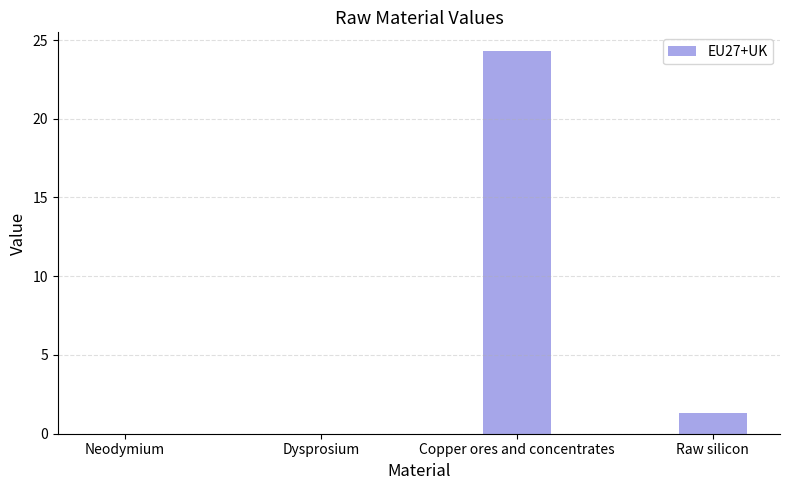

Which category has the highest value across all series?

Copper ores and concentrates